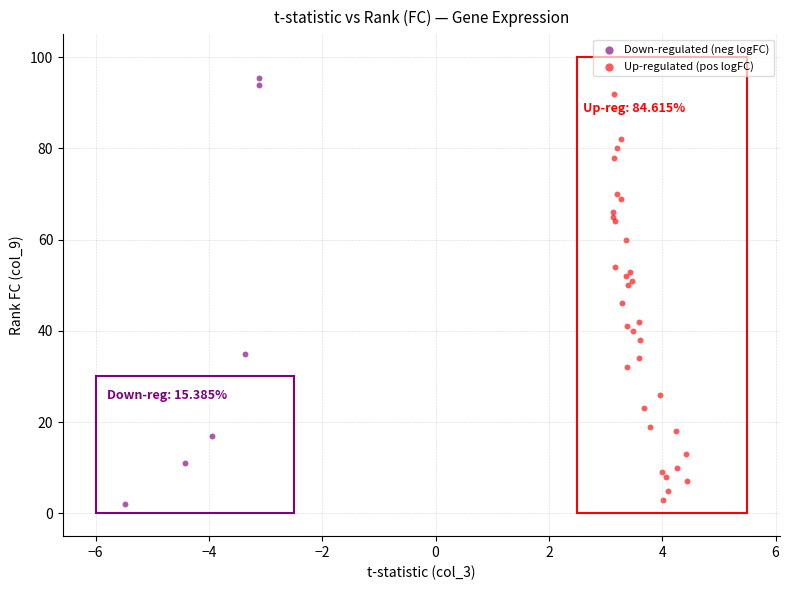

Which series has the largest Y range (max minus min)?

Down-regulated (neg logFC)